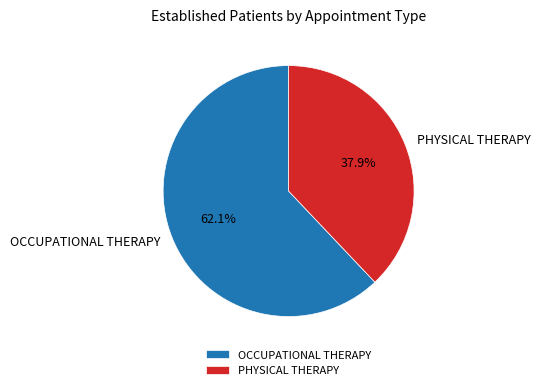

Which slice is the largest?

OCCUPATIONAL THERAPY